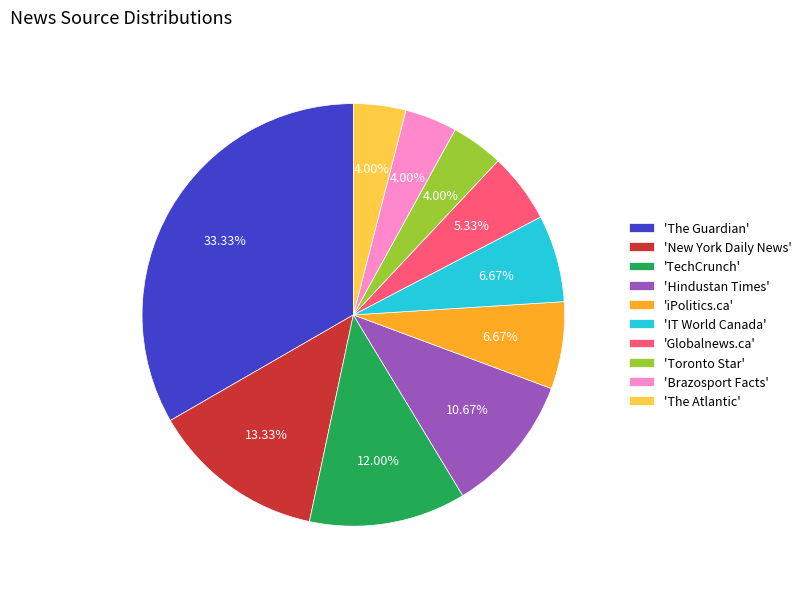

Between 'New York Daily News' and 'Hindustan Times', which is larger?

'New York Daily News'